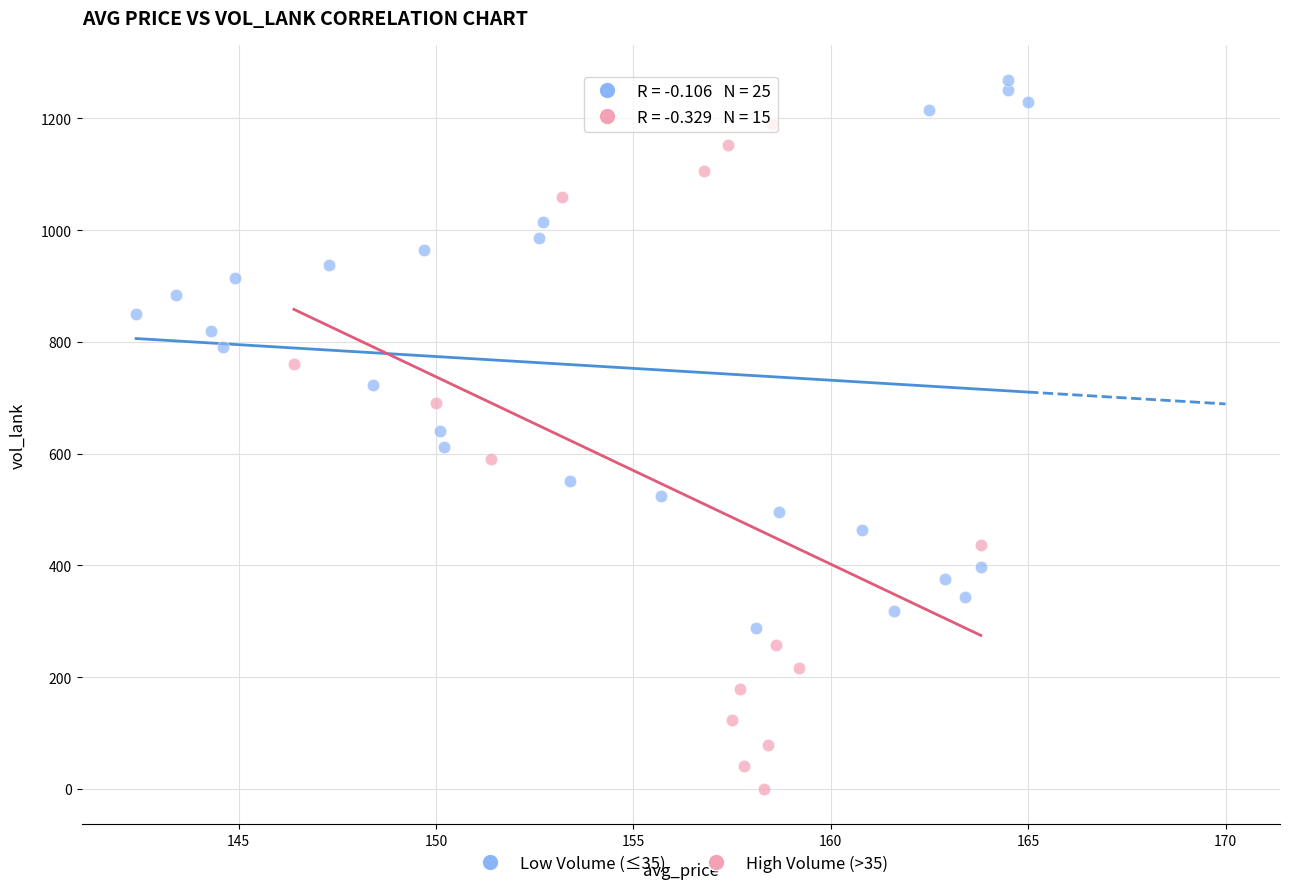

Which series has the widest spread of Y values?

High Volume (>35)